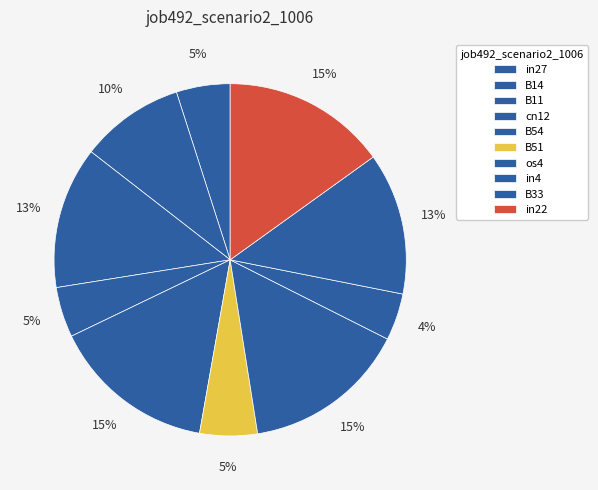

Is there a majority slice in this chart?

No